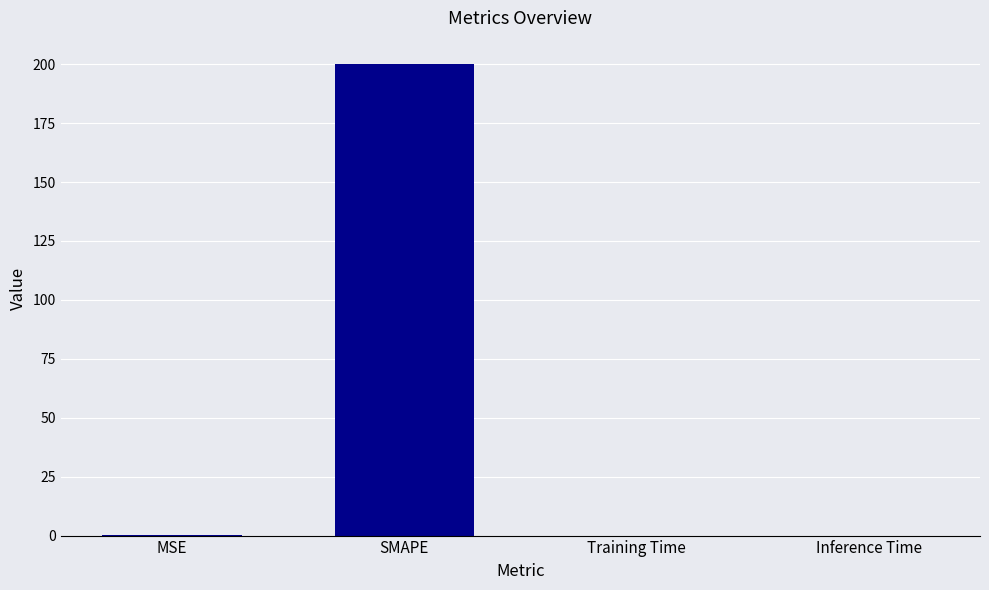

What is the sum of all values?

200.1